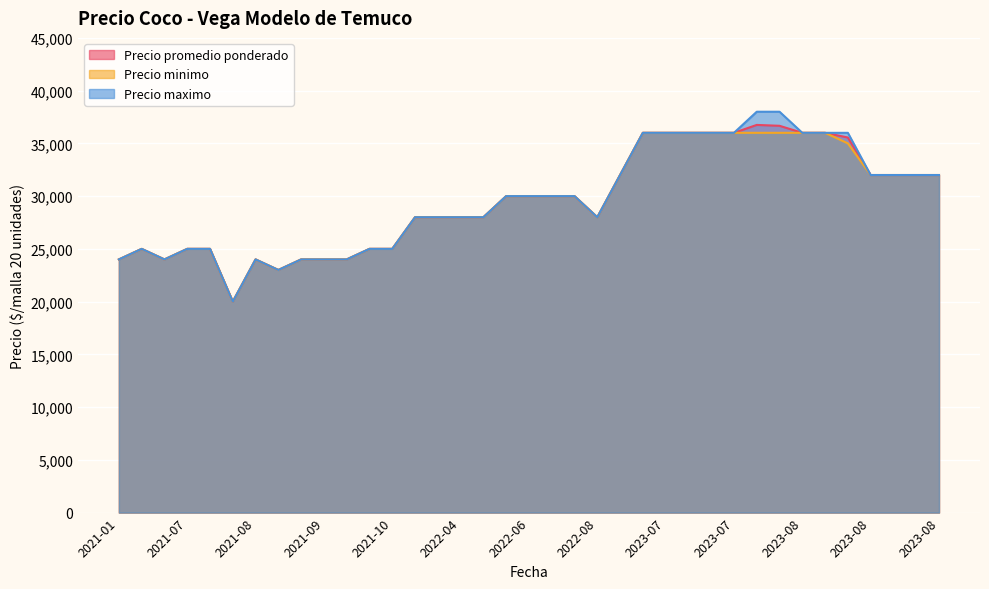

What is the maximum value for Precio minimo?

36000